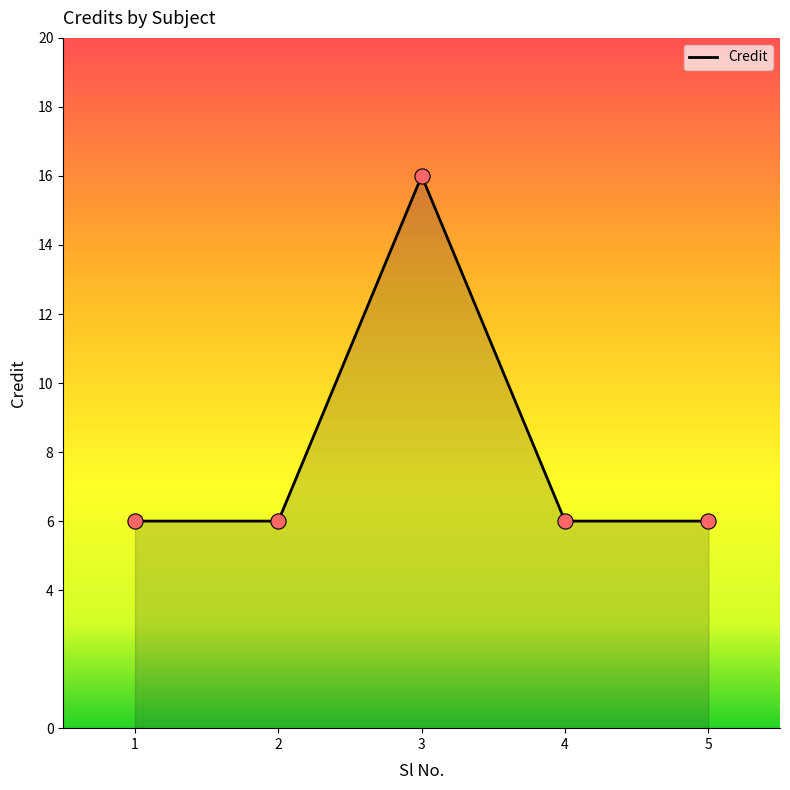

What is the ratio of the value at 5 to the value at 1?

1.0